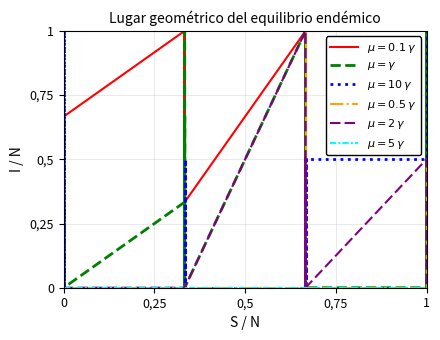

At which label is the value closest to 0?

0,25